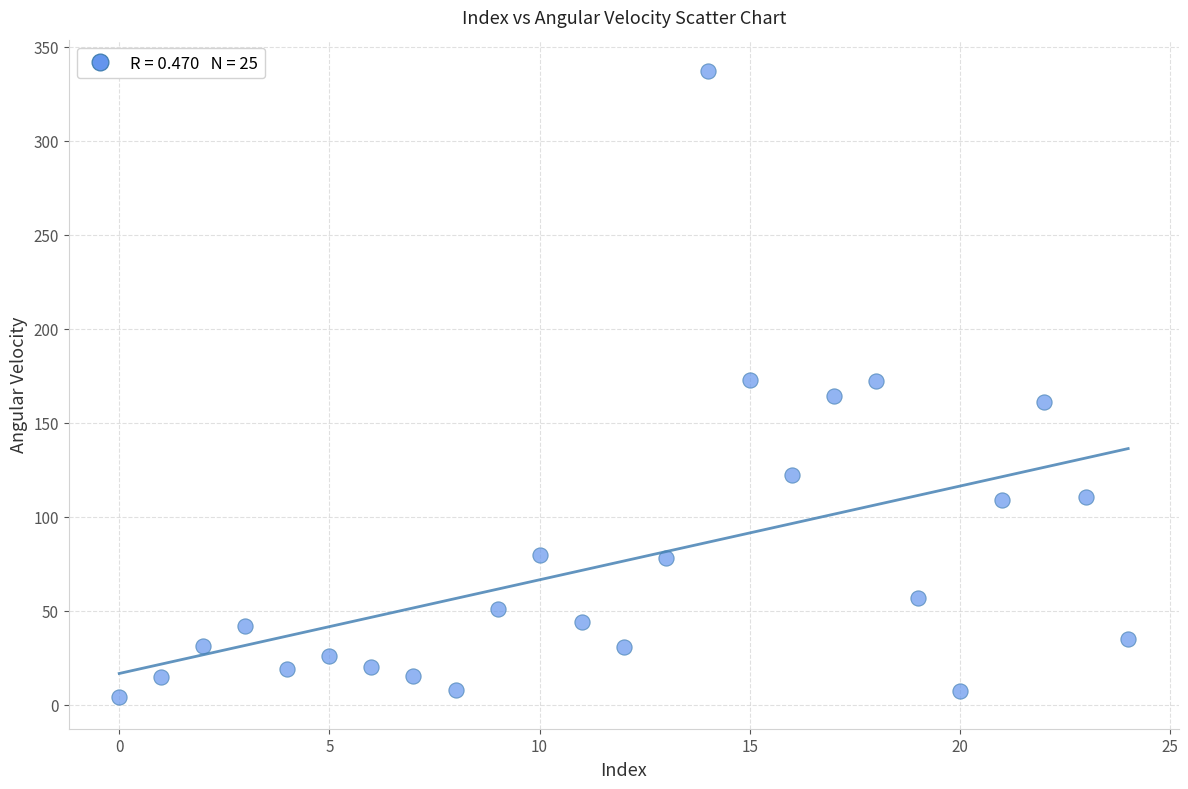

What is the range of Y values (max minus min)?

333.2